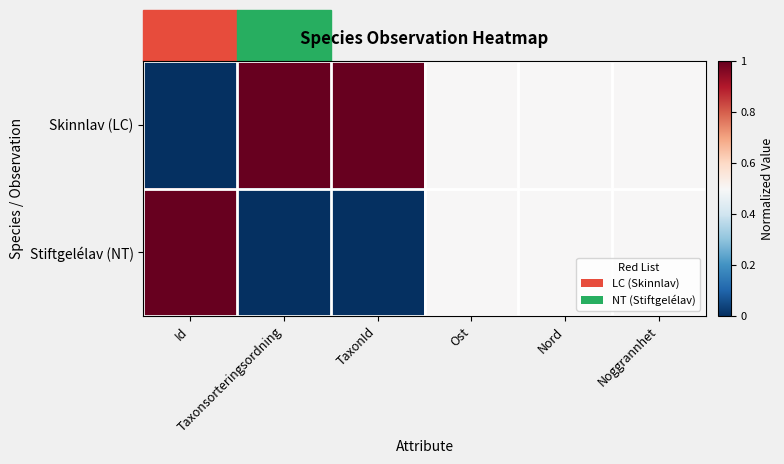

Reading right to left, list all the values displayed in this chart.

Skinnlav (LC): Noggrannhet=0.5	Nord=0.5	Ost=0.5	TaxonId=1.0	Taxonsorteringsordning=1.0	Id=0.0
Stiftgelélav (NT): Noggrannhet=0.5	Nord=0.5	Ost=0.5	TaxonId=0.0	Taxonsorteringsordning=0.0	Id=1.0